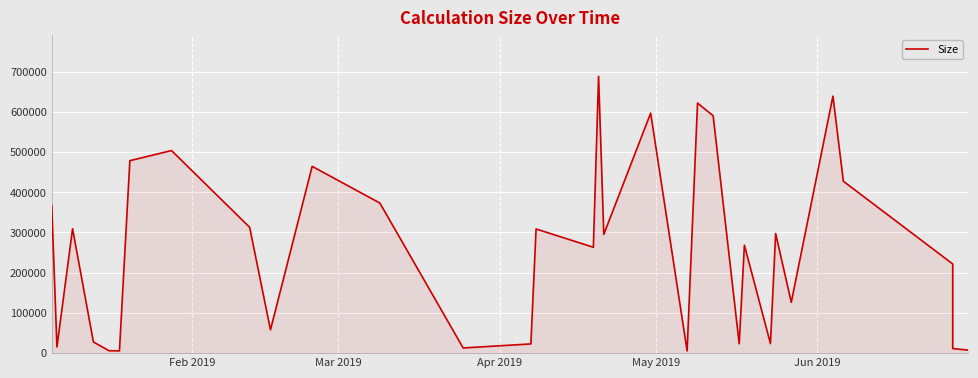

How many data points are above 295229?

15